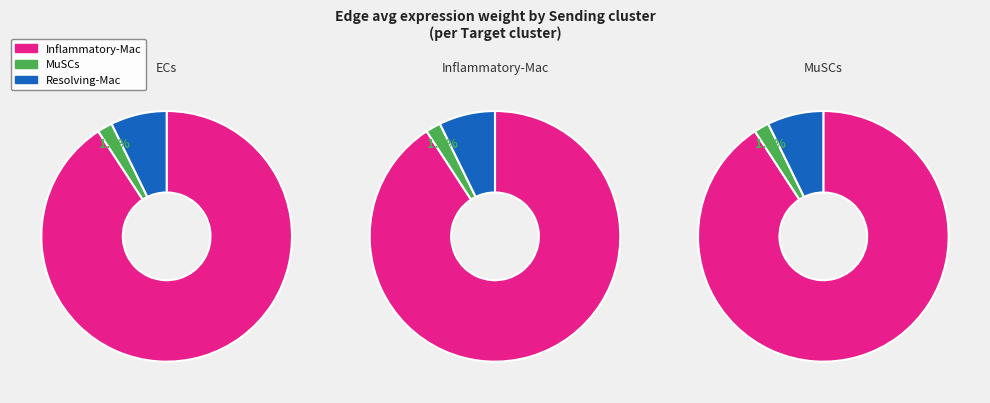

What is the spread (max minus min) of values at 3?

0.3